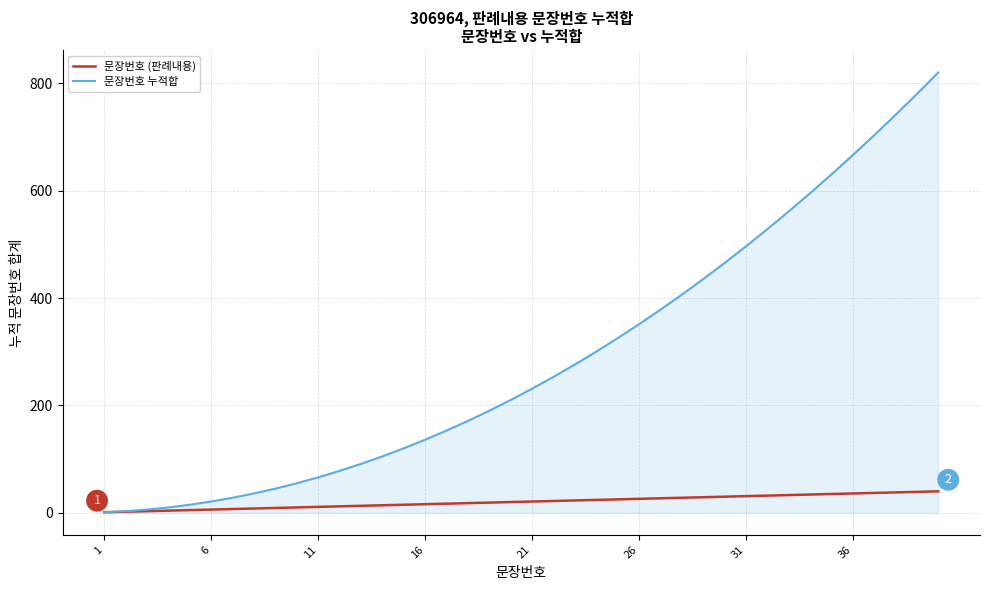

Which series has the largest range (max minus min)?

문장번호 누적합